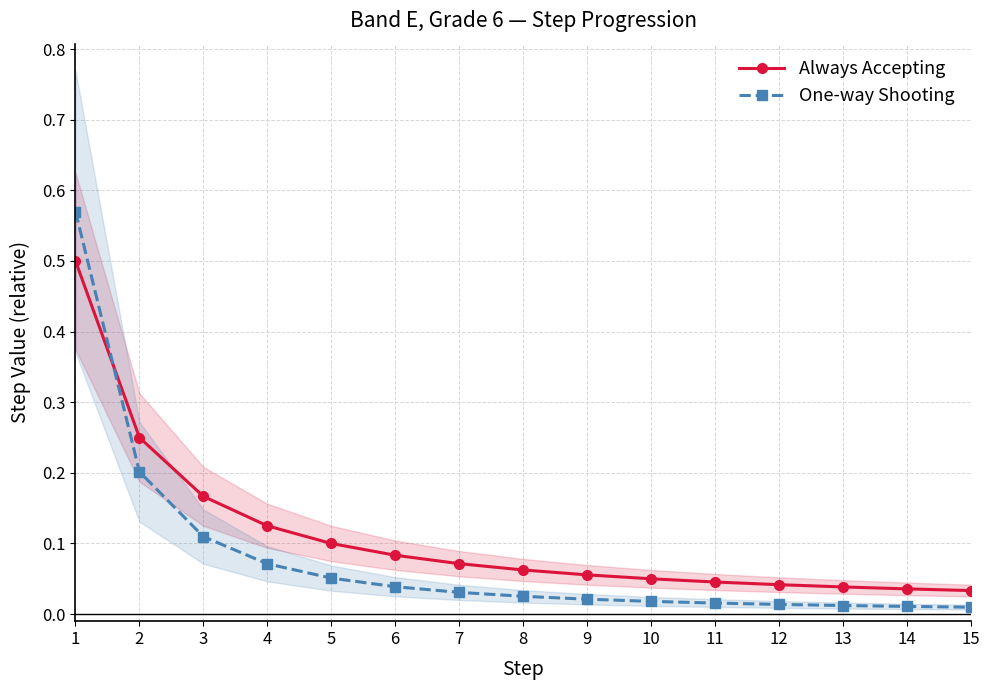

Rank the categories by Always Accepting value from lowest to highest.

15, 14, 13, 12, 11, 10, 9, 8, 7, 6, 5, 4, 3, 2, 1